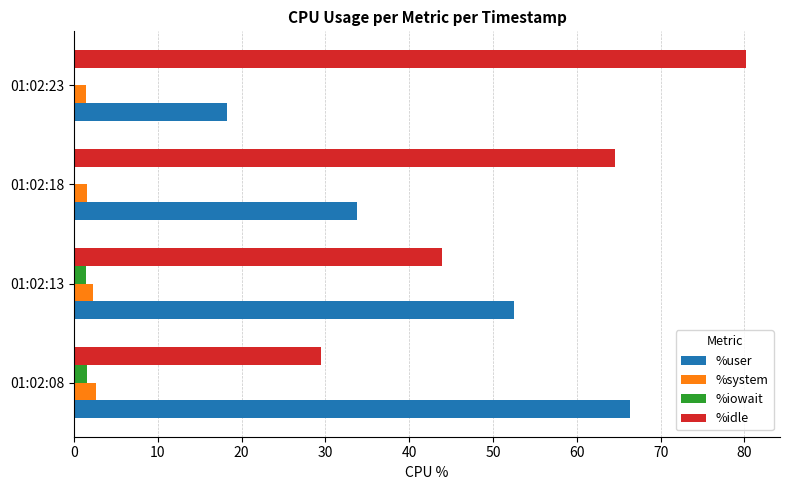

What are all the series names shown in the legend?

%user, %system, %iowait, %idle